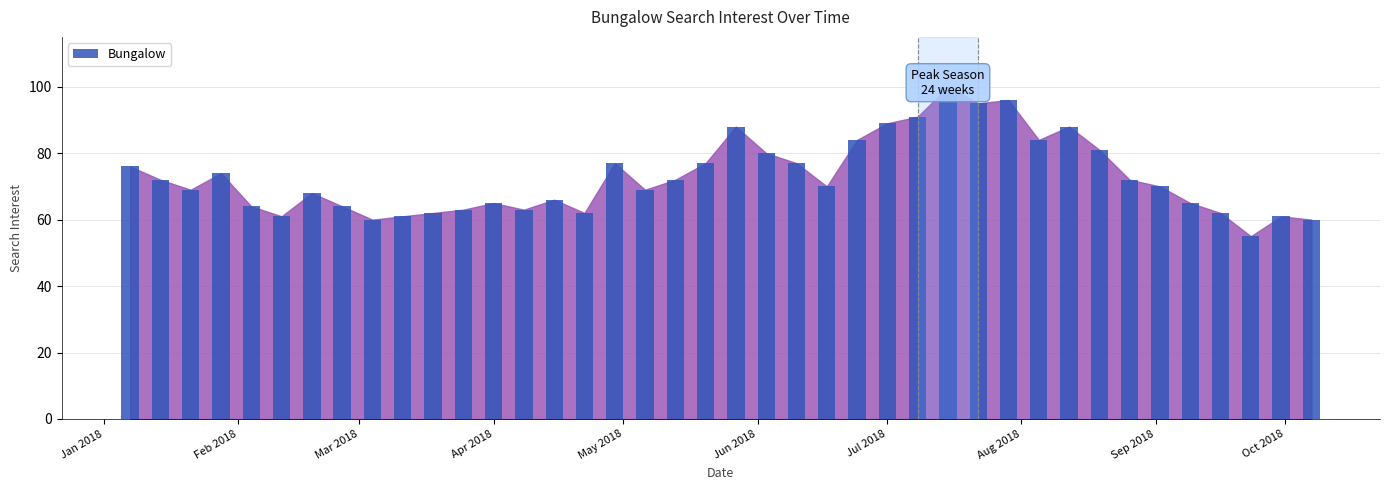

What is the smallest value displayed?

55